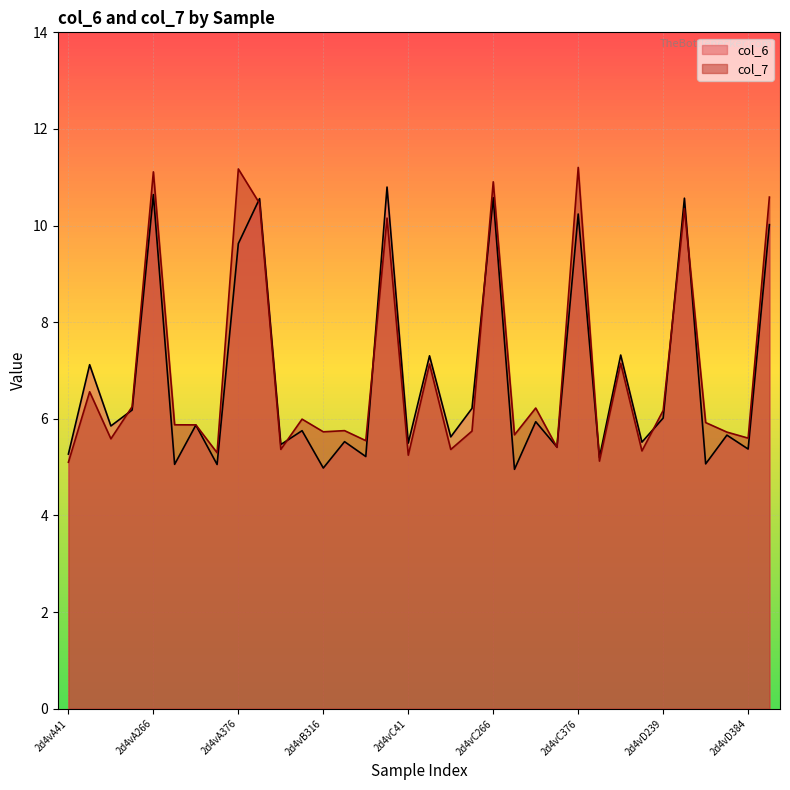

Where is the first local minimum for col_7?

2d4vA205